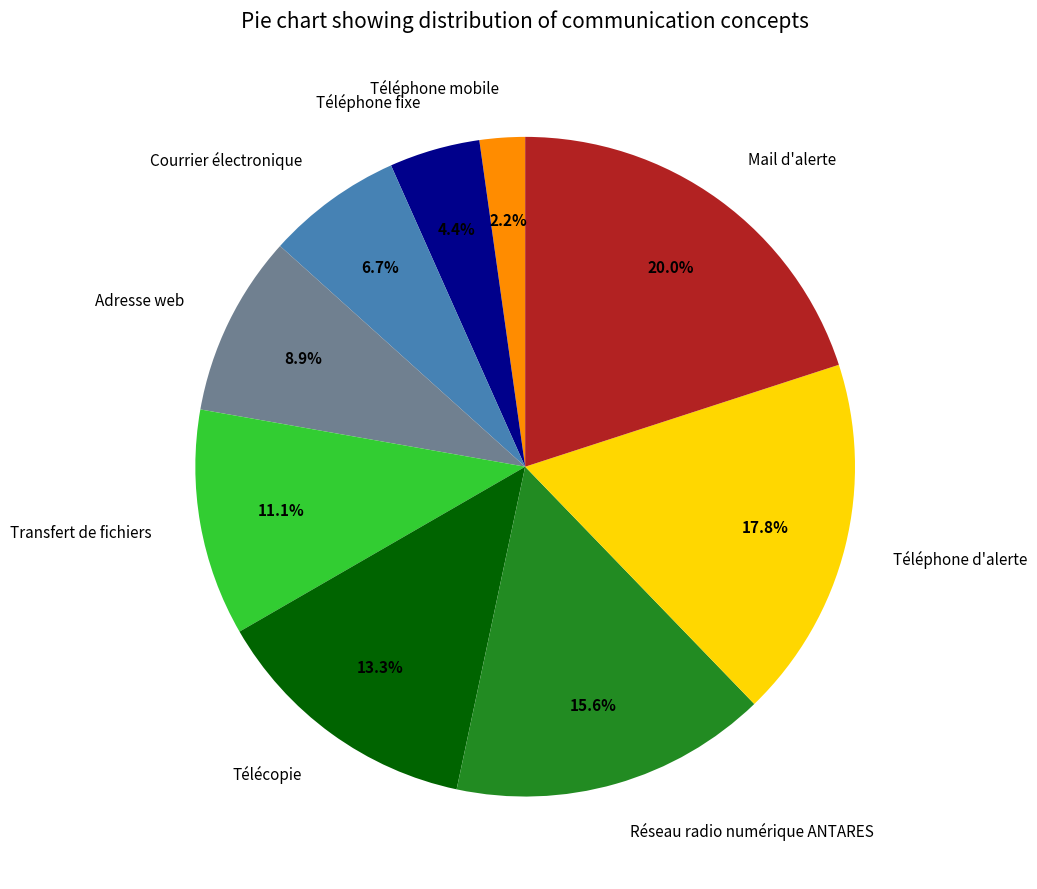

What percentage do Adresse web and Courrier électronique together represent?

15.6%